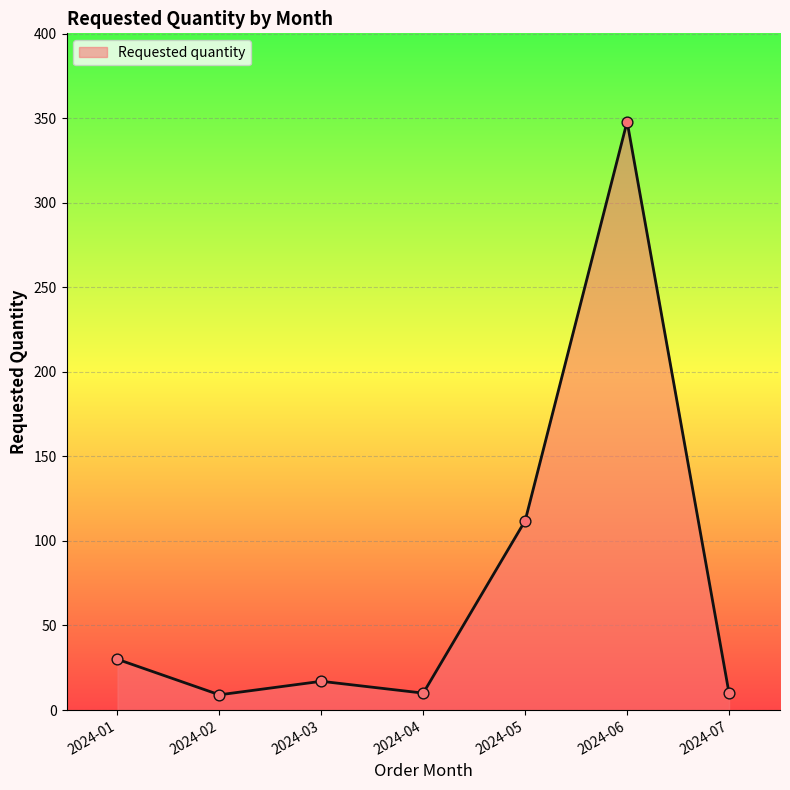

Approximately how many times larger is the value at 2024-07 compared to 2024-02?

1.1